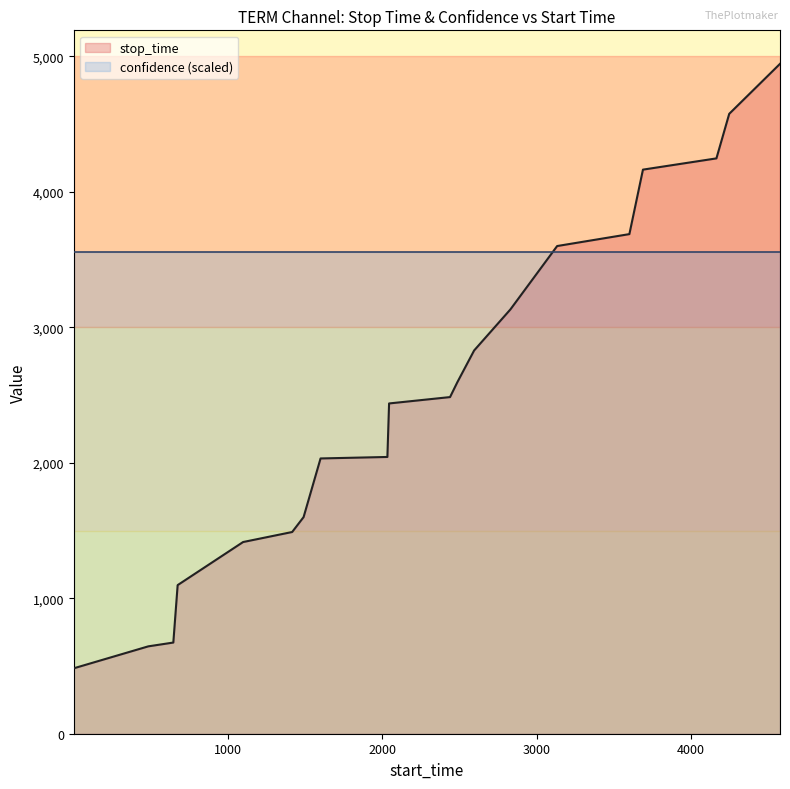

True or false: the data has more than 0 interior local peaks.

False